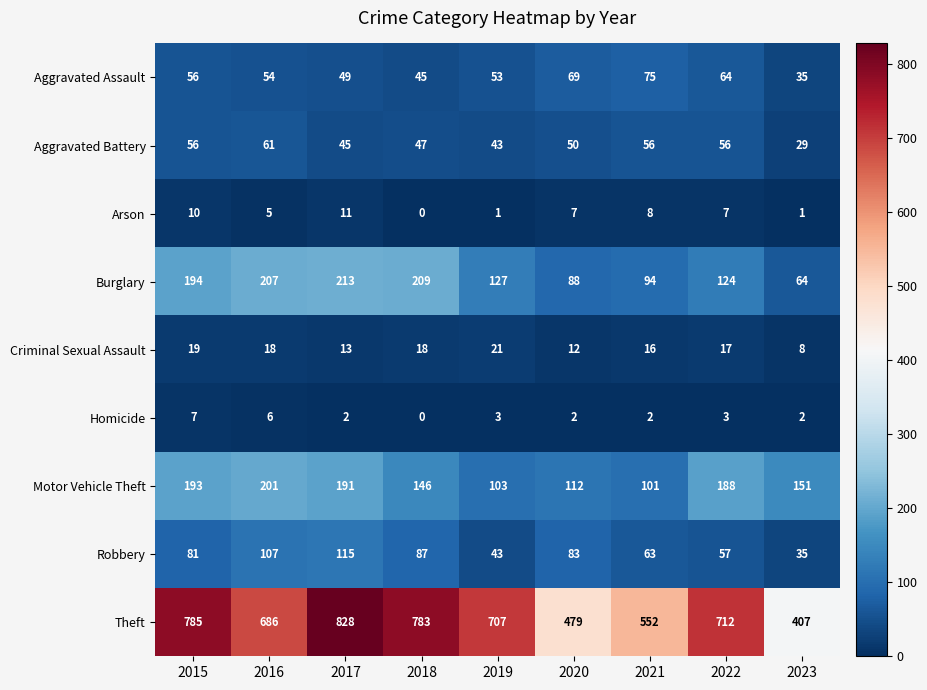

Which series has the largest range (max minus min)?

Theft